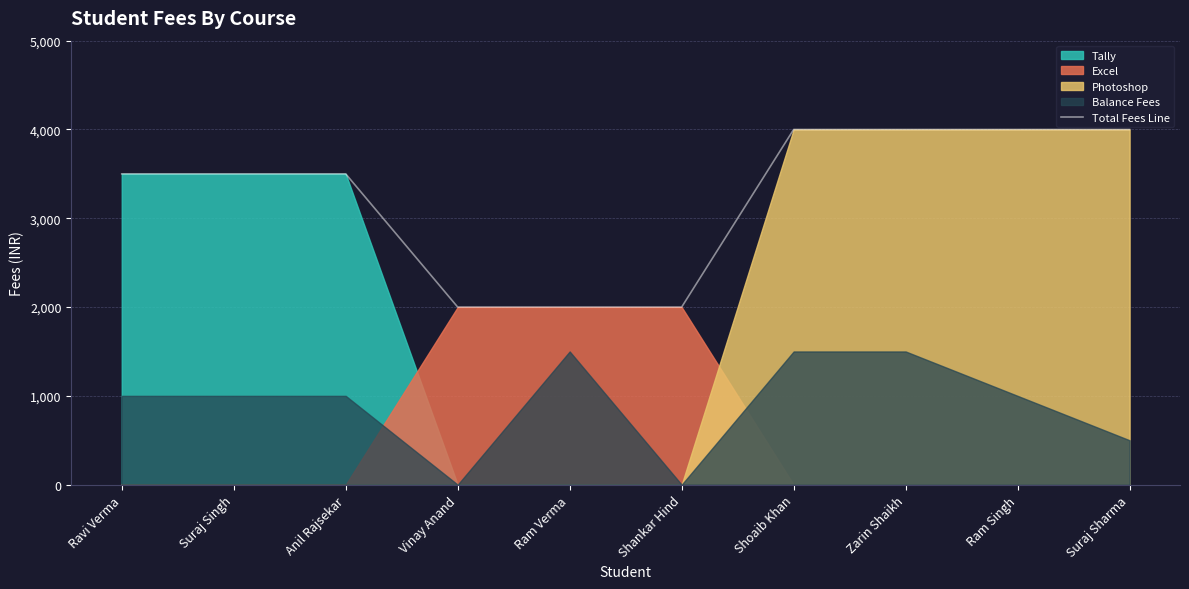

List the labels in order of value, largest first.

Shoaib Khan, Zarin Shaikh, Ram Singh, Suraj Sharma, Ravi Verma, Suraj Singh, Anil Rajsekar, Vinay Anand, Ram Verma, Shankar Hind